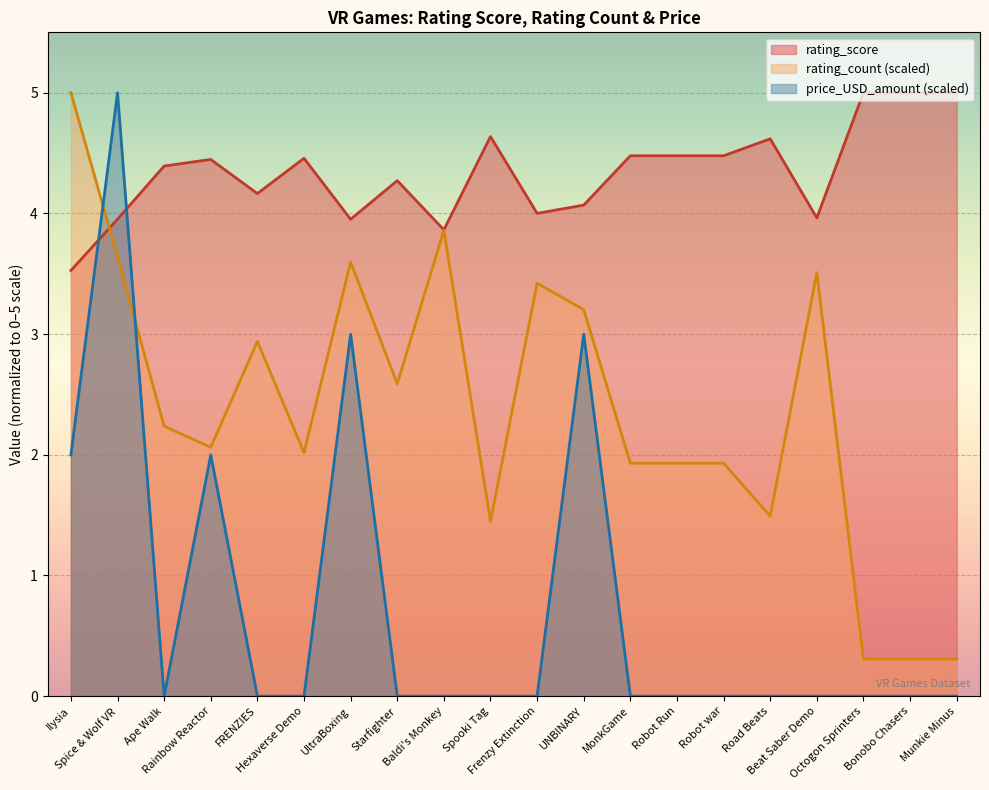

True or false: rating_score has a value of 2.5 at FRENZIES.

False